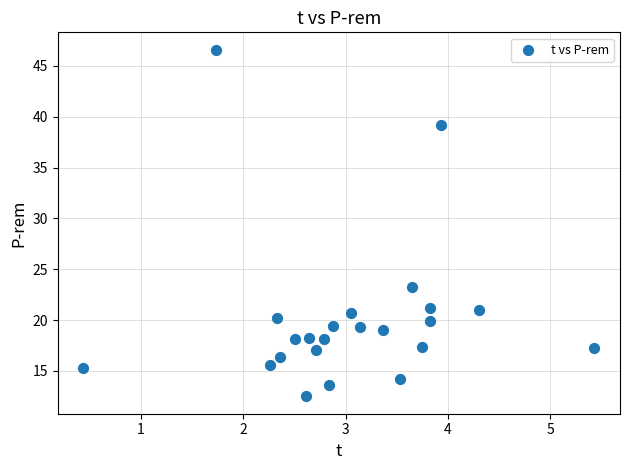

What Y value in the scatter plot is closest to 29?

23.3